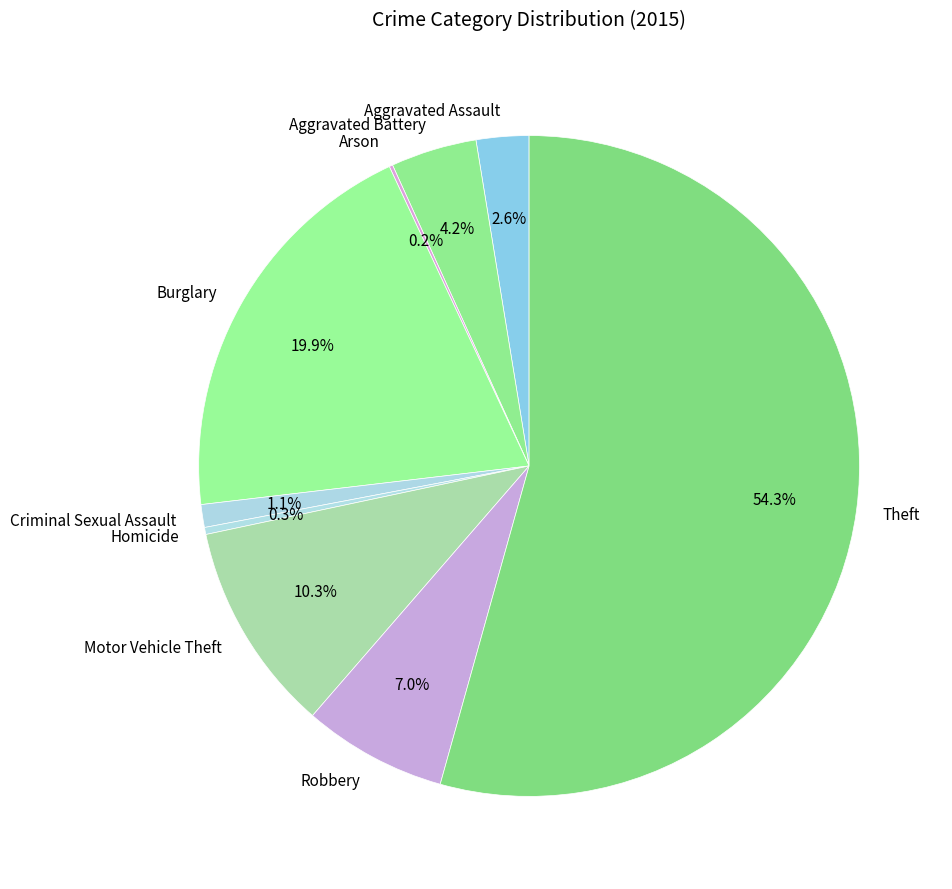

To the nearest percent, what is the difference between the Theft and Criminal Sexual Assault slice percentages?

53%